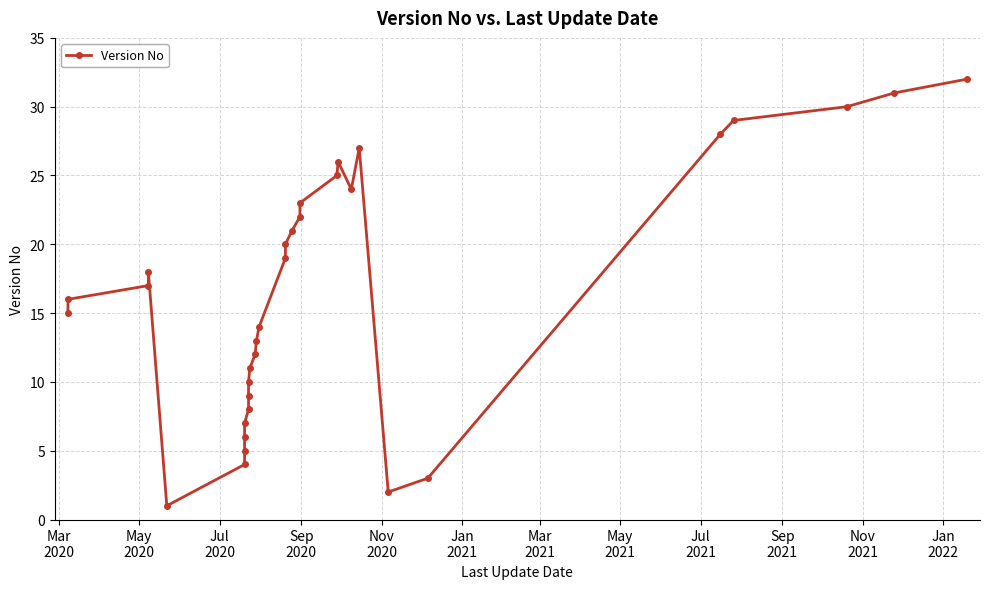

How many categories are shown in the chart?

32